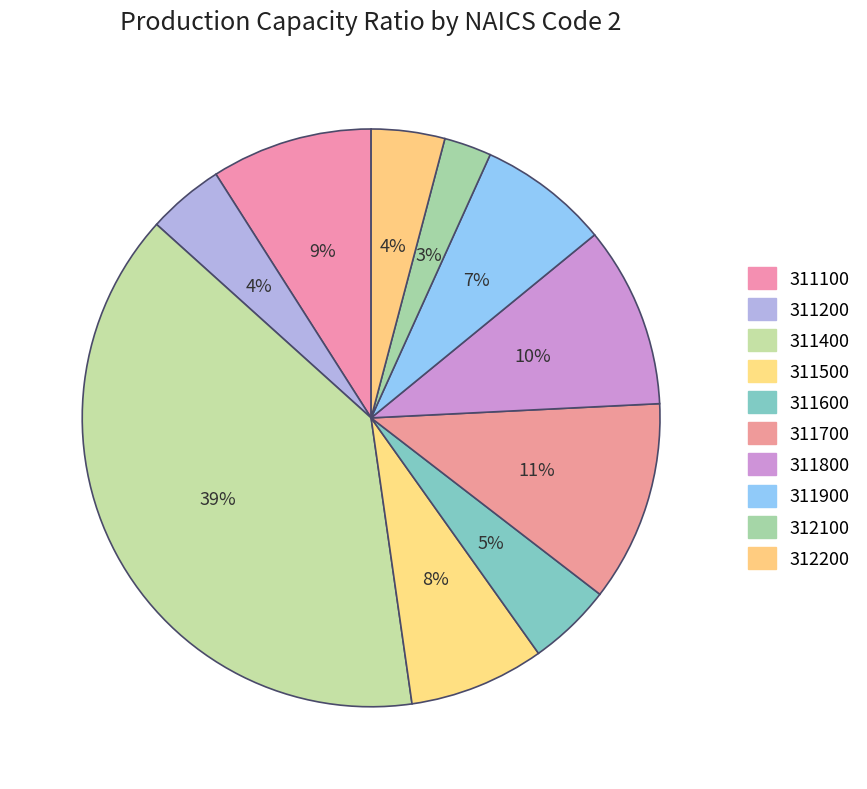

Count the number of slices in the pie.

10